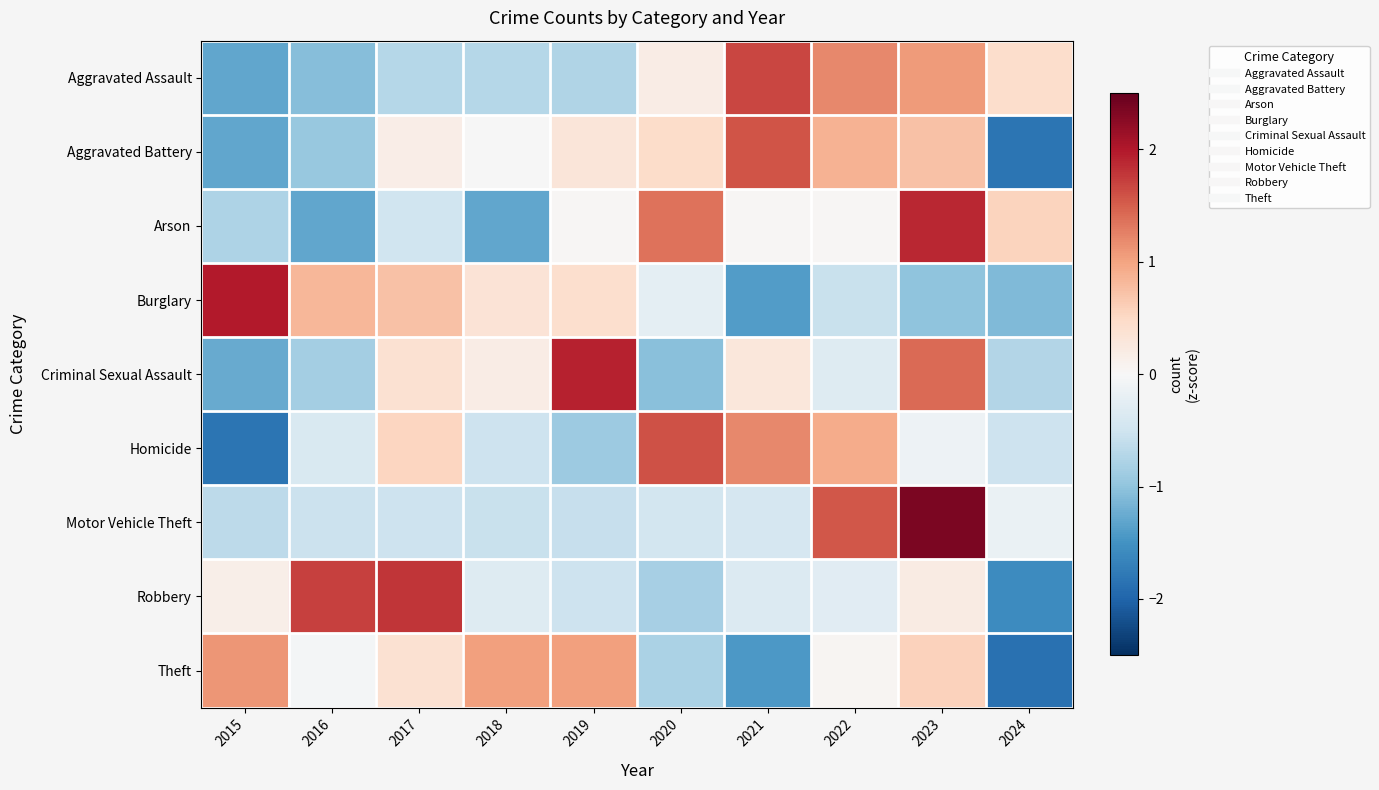

At 2023, list the series in order from largest to smallest.

Motor Vehicle Theft, Arson, Criminal Sexual Assault, Aggravated Assault, Aggravated Battery, Theft, Robbery, Homicide, Burglary